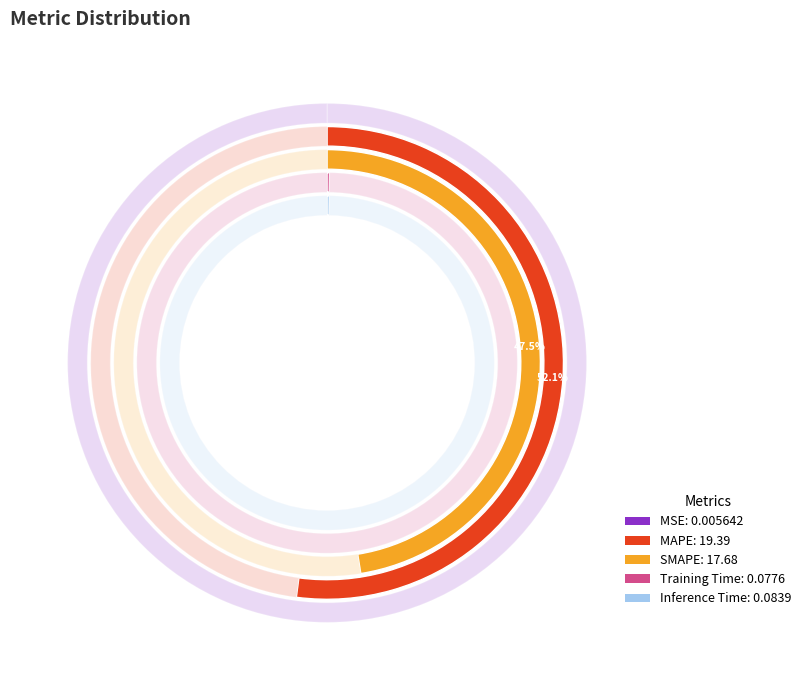

Combined, do Training Time and MSE account for over 50%?

No